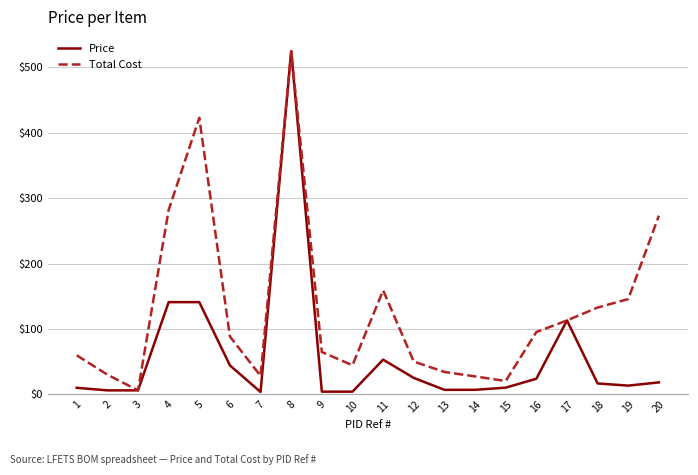

Is the value of Total Cost at 10 greater than the value of Price at 18?

Yes